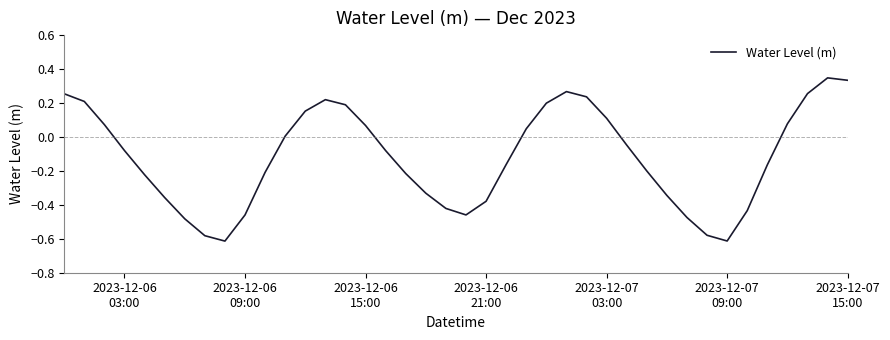

What is the difference between the maximum and minimum values?

1.0